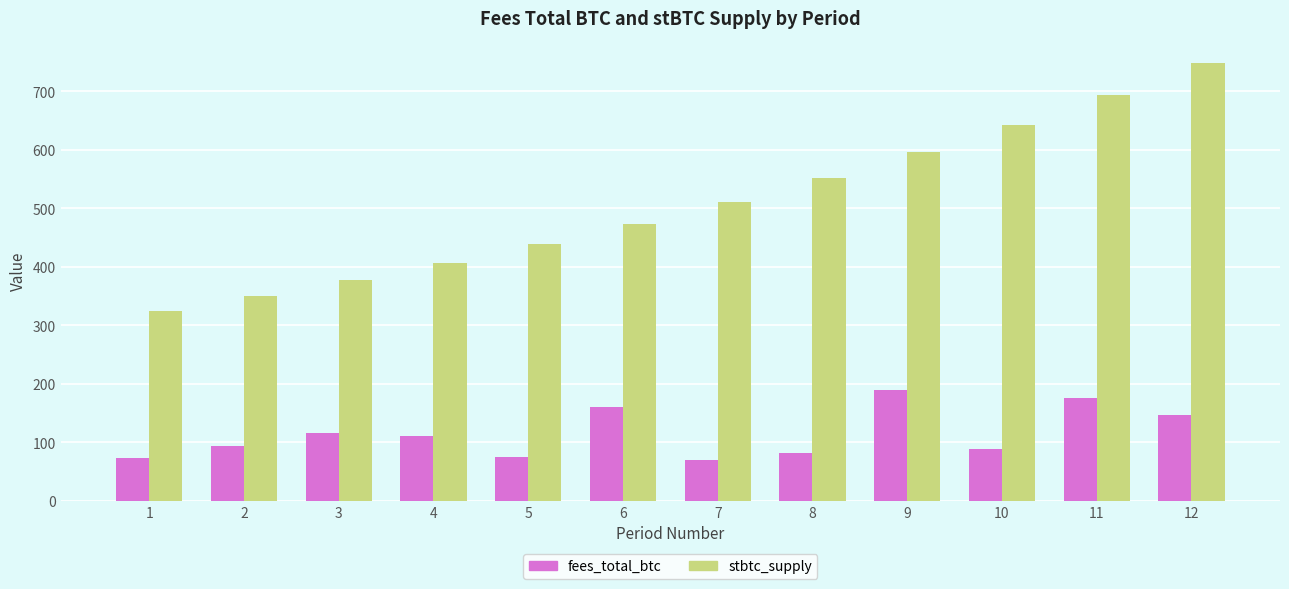

The value of stbtc_supply at 3 is 377.1. True or false?

True